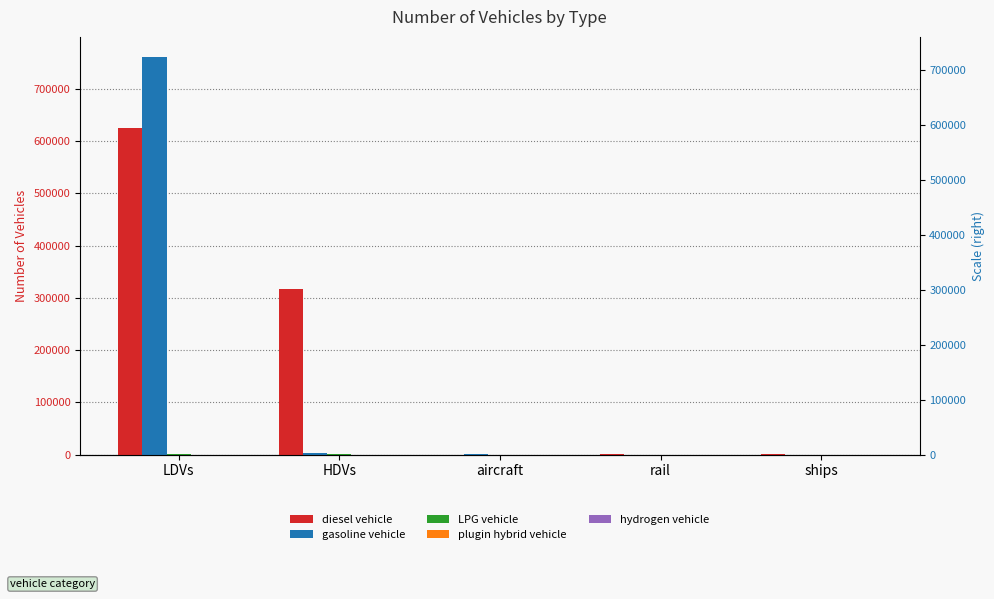

At which category is the sum across all series the highest?

LDVs